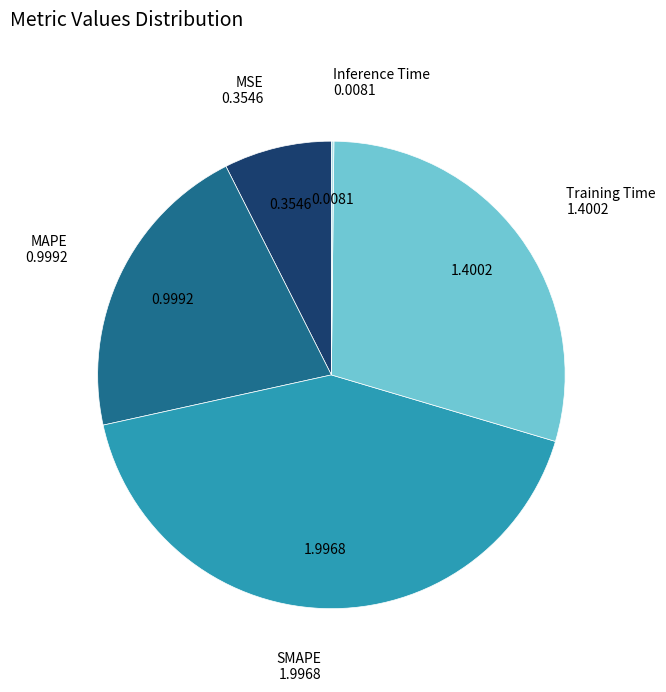

Is there any slice that represents more than half of the pie?

No